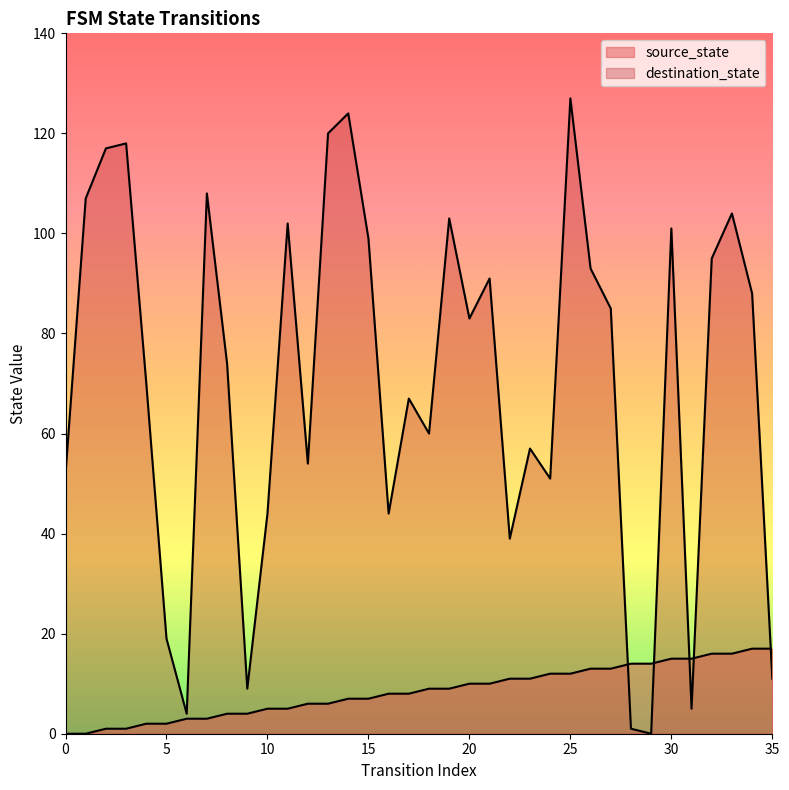

Which category has the lowest value in the destination_state series?

29